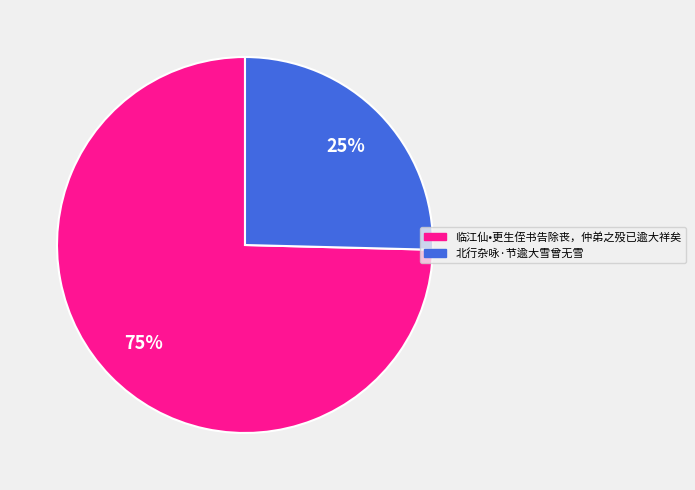

What percentage is the 北行杂咏·节逾大雪曾无雪 slice, to the nearest percent?

25%